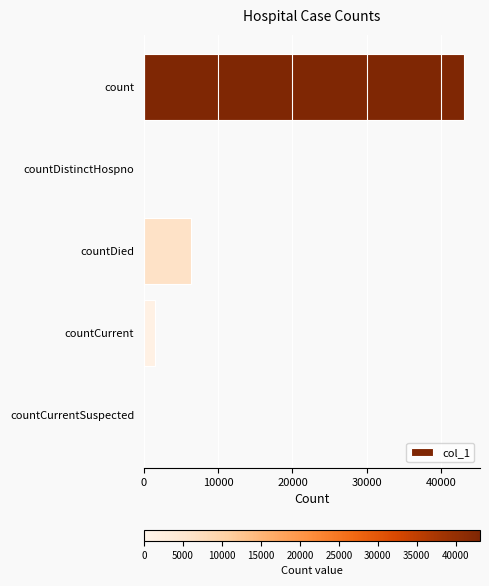

What is the sum of the values at count and countCurrent?

44560